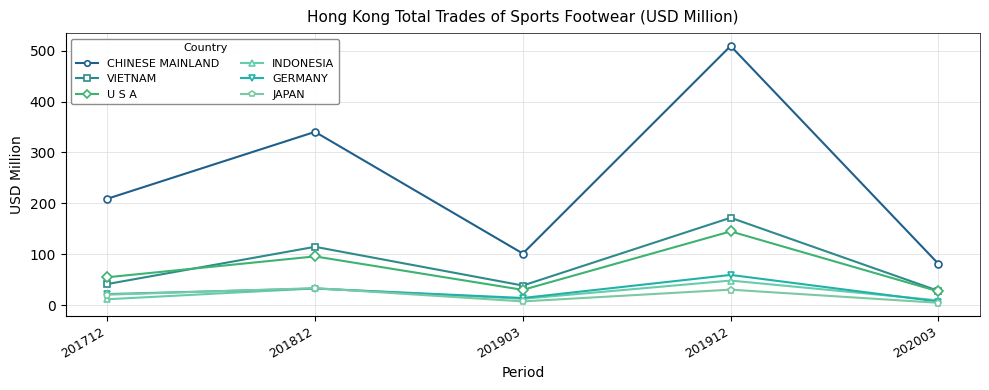

How many values in the GERMANY series are below 21?

2